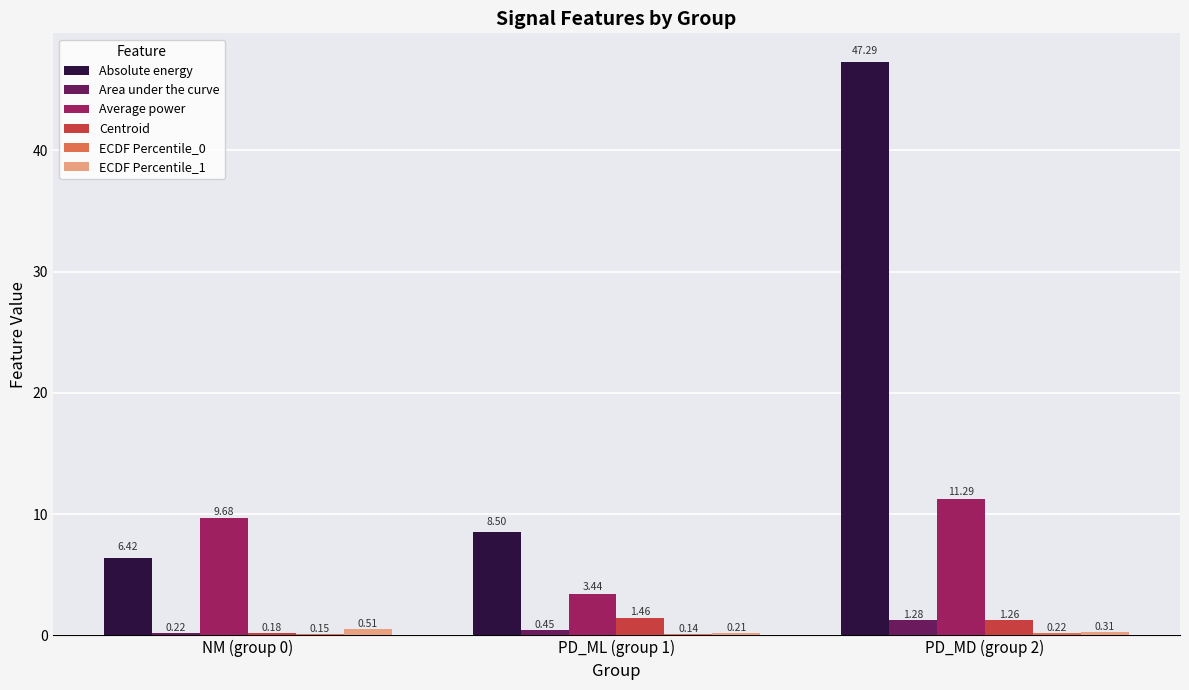

Which series has the largest total across all categories?

Absolute energy